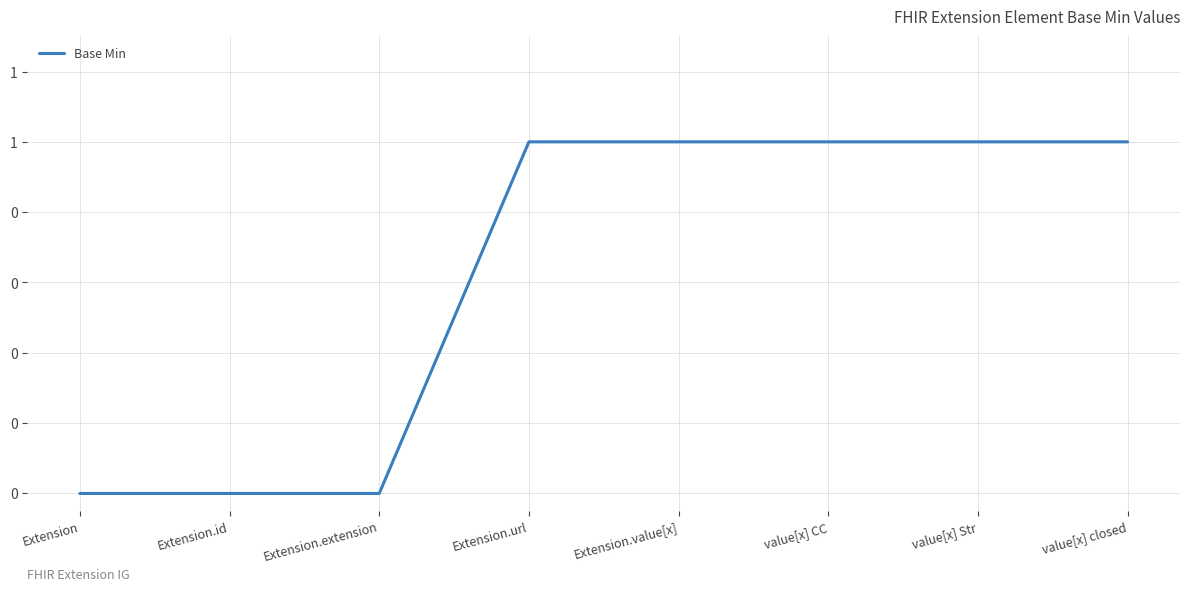

Does the chart display data point markers on the line(s)?

No